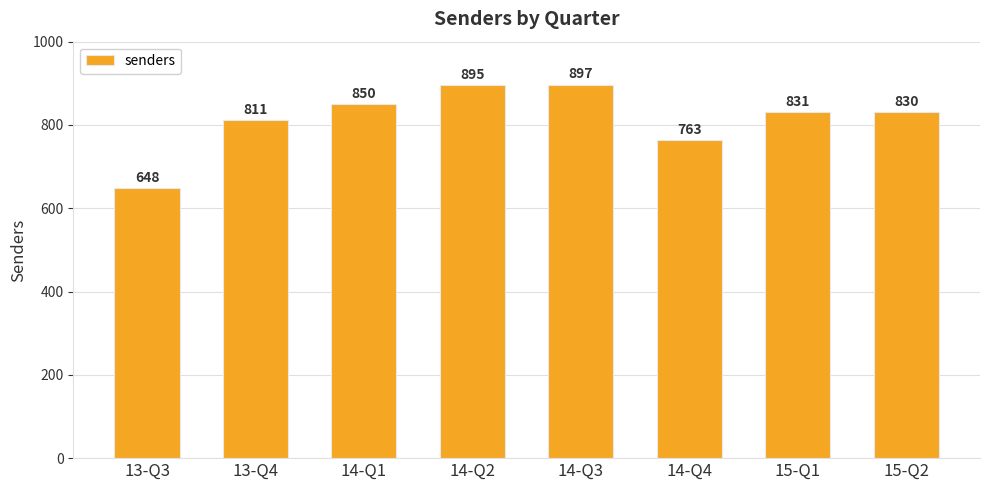

What is the smallest value displayed?

648